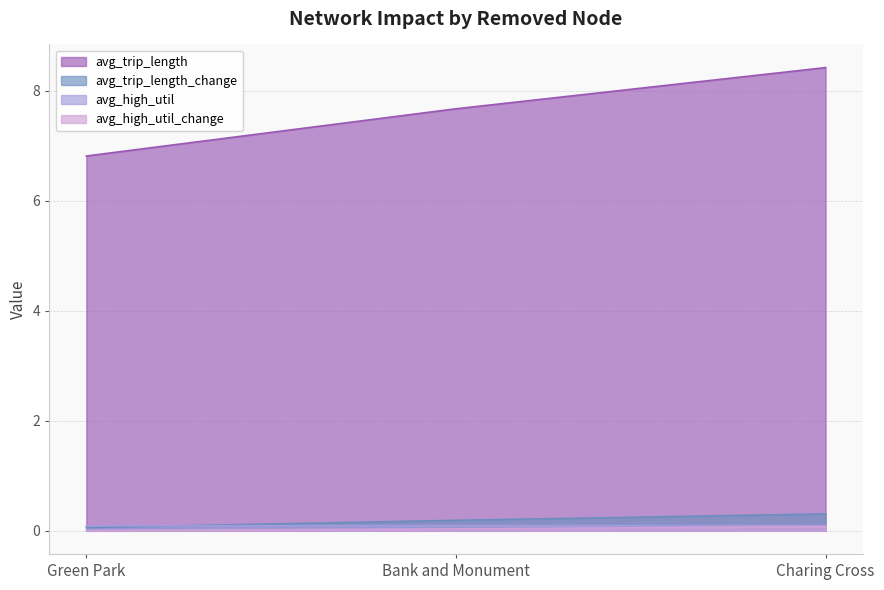

What is the label of the 1st point from the left?

Green Park